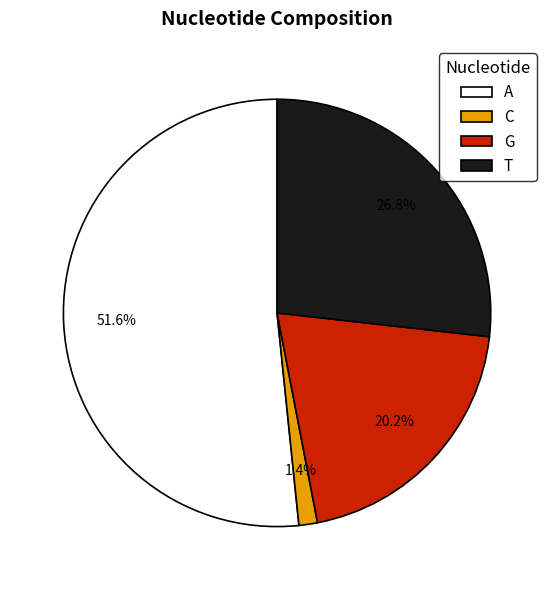

To the nearest percent, what is the combined percentage of T and G?

47%